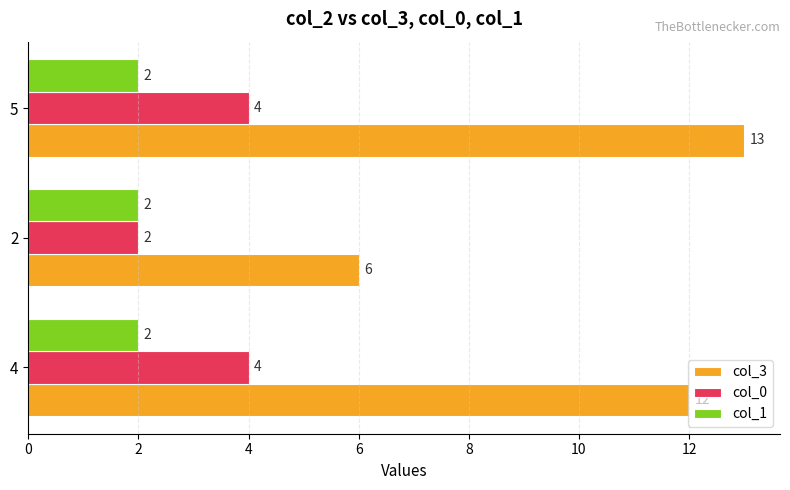

What is the difference between the col_3 values at 2 and 4?

6